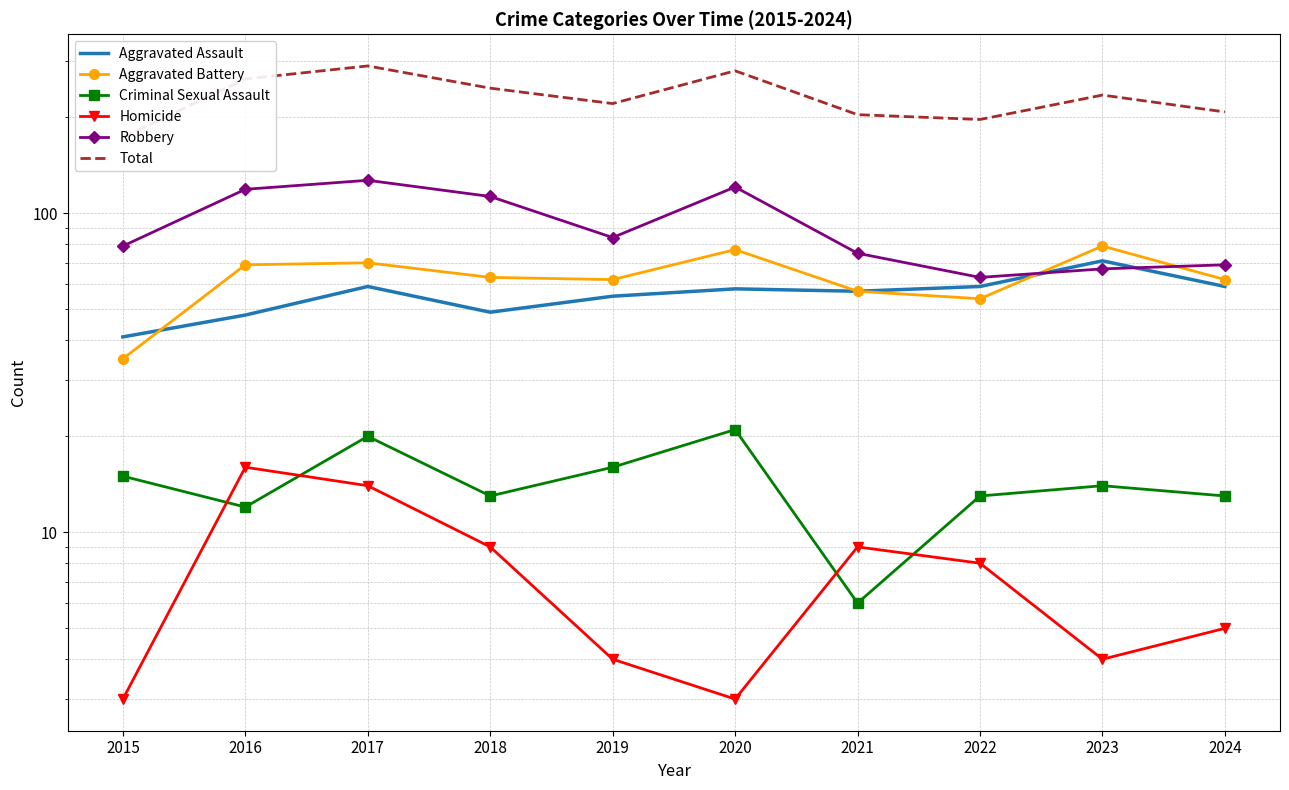

How many data points does each series have?

10